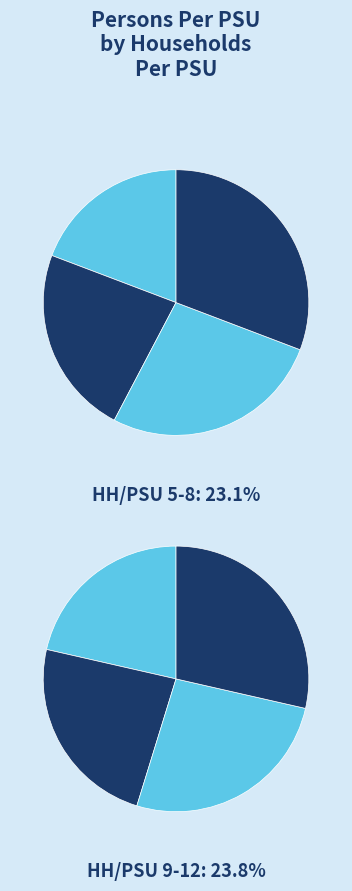

What percentage do 7 and 8 together represent?

22.1%